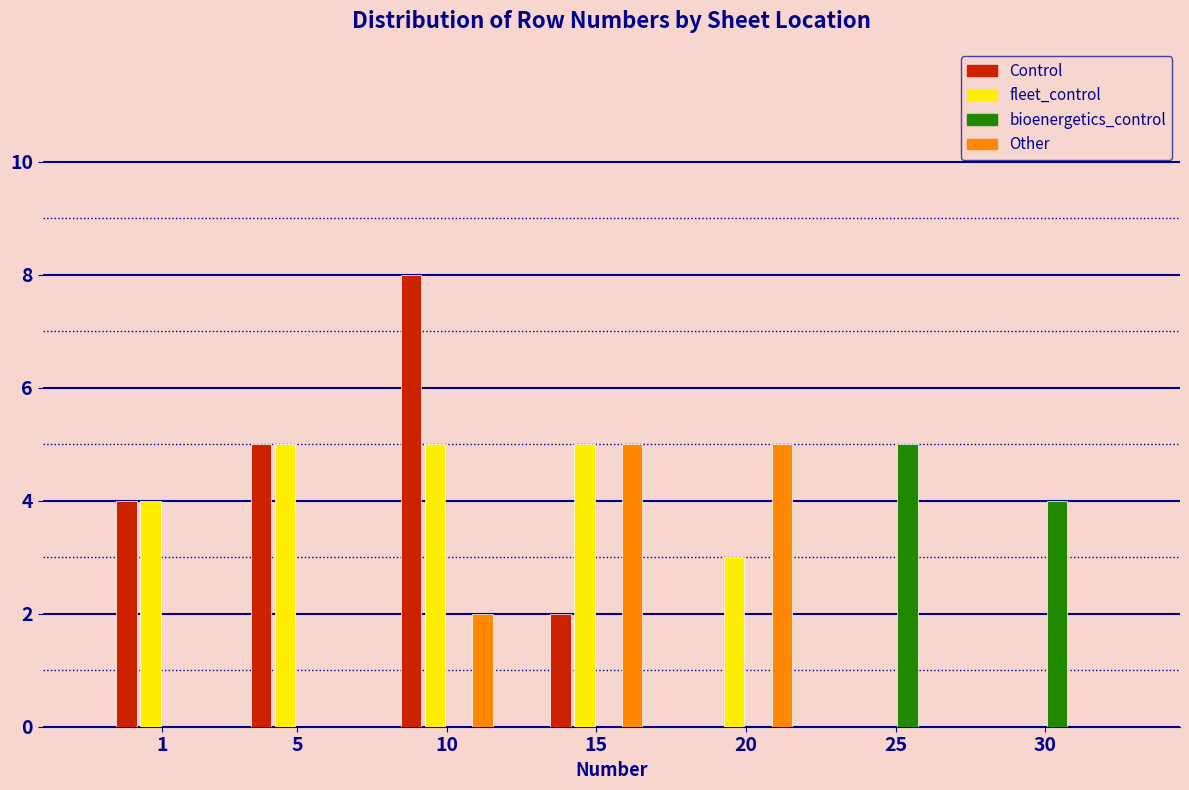

Reading right to left, transcribe all the data shown in this chart.

Control: 30=0	25=0	20=0	15=2	10=8	5=5	1=4
fleet_control: 30=0	25=0	20=3	15=5	10=5	5=5	1=4
bioenergetics_control: 30=4	25=5	20=0	15=0	10=0	5=0	1=0
Other: 30=0	25=0	20=5	15=5	10=2	5=0	1=0